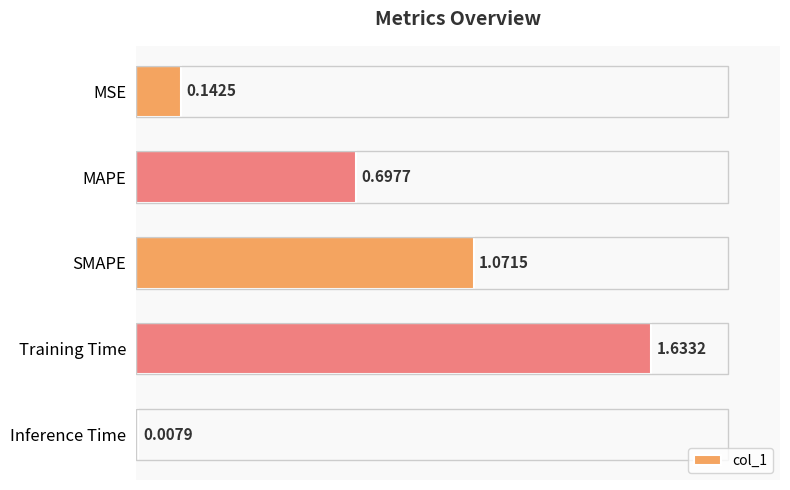

What is the label of the 3rd bar from the top?

SMAPE